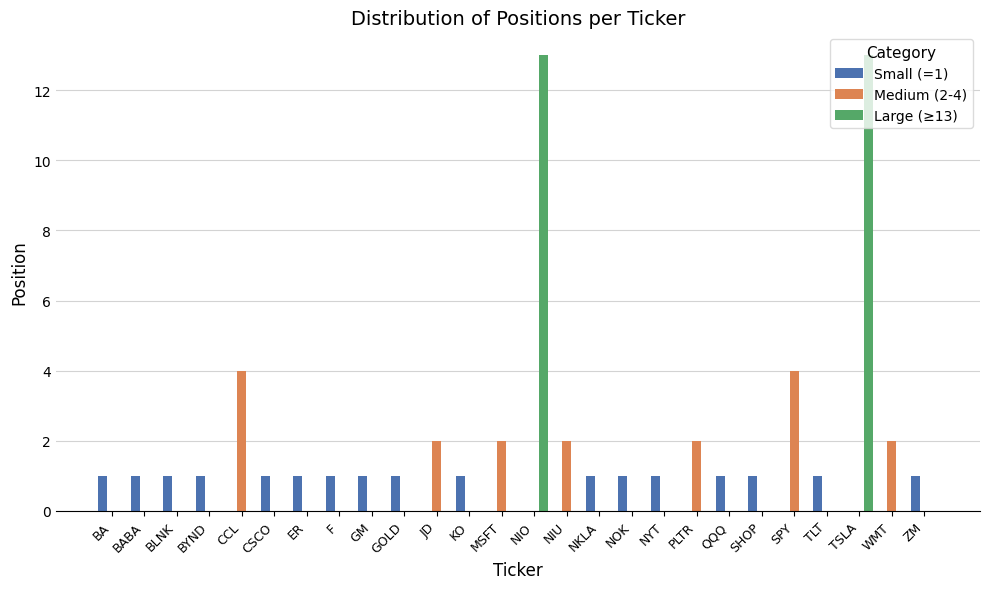

Is it true that Small (=1) equals 0 at CCL?

True